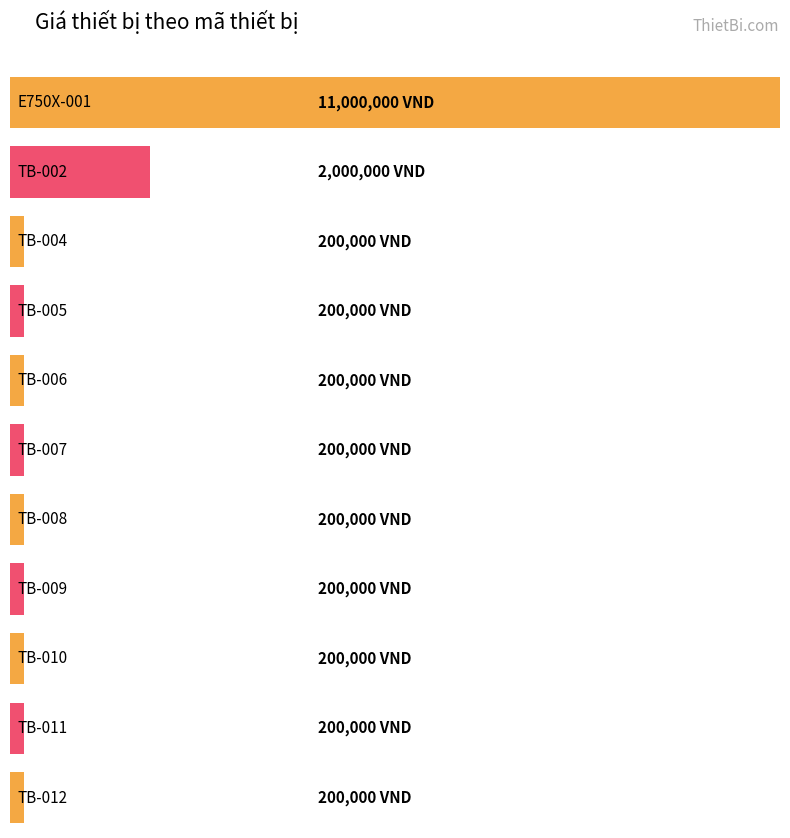

List the labels in order of value, largest first.

E750X-001, TB-002, TB-004, TB-005, TB-006, TB-007, TB-008, TB-009, TB-010, TB-011, TB-012